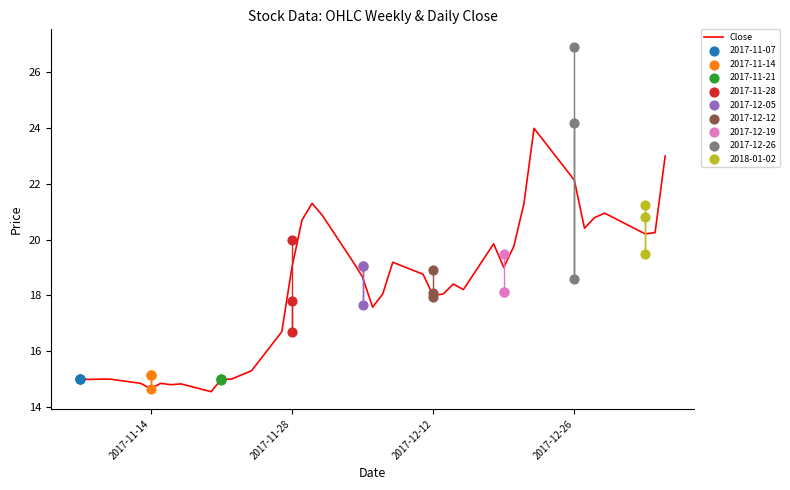

What is the minimum value for Close?

14.6